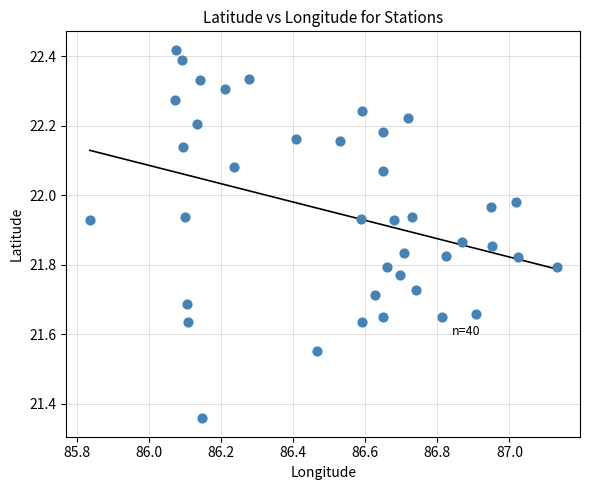

What is the range of Y values (max minus min)?

1.1